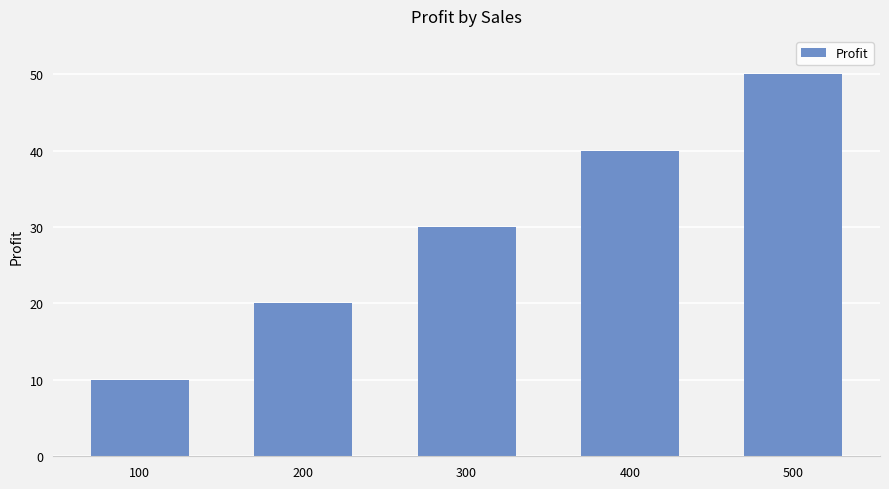

What is the ratio of the value at 300 to the value at 500?

0.6